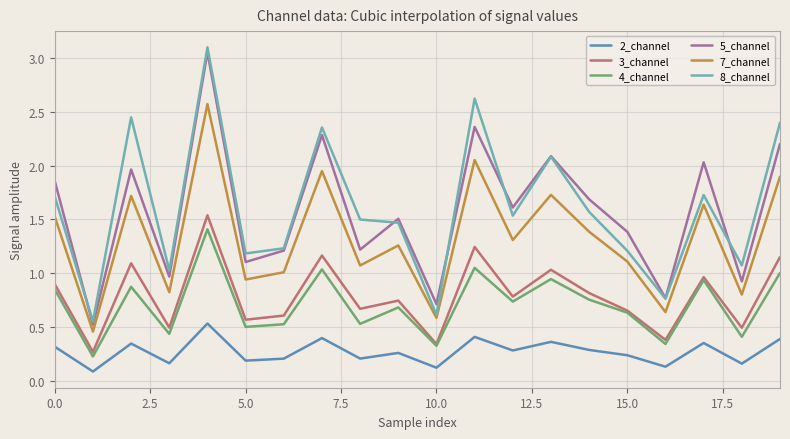

True or false: 4_channel and 8_channel intersect in this chart.

False